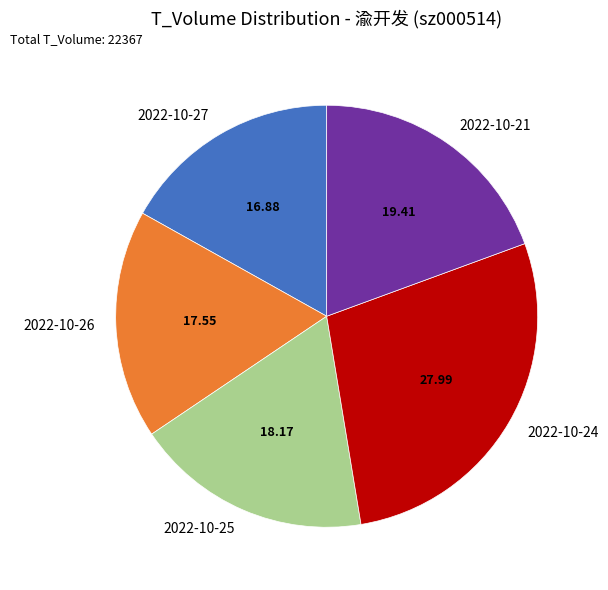

Rank the categories by value from highest to lowest.

2022-10-24, 2022-10-21, 2022-10-25, 2022-10-26, 2022-10-27